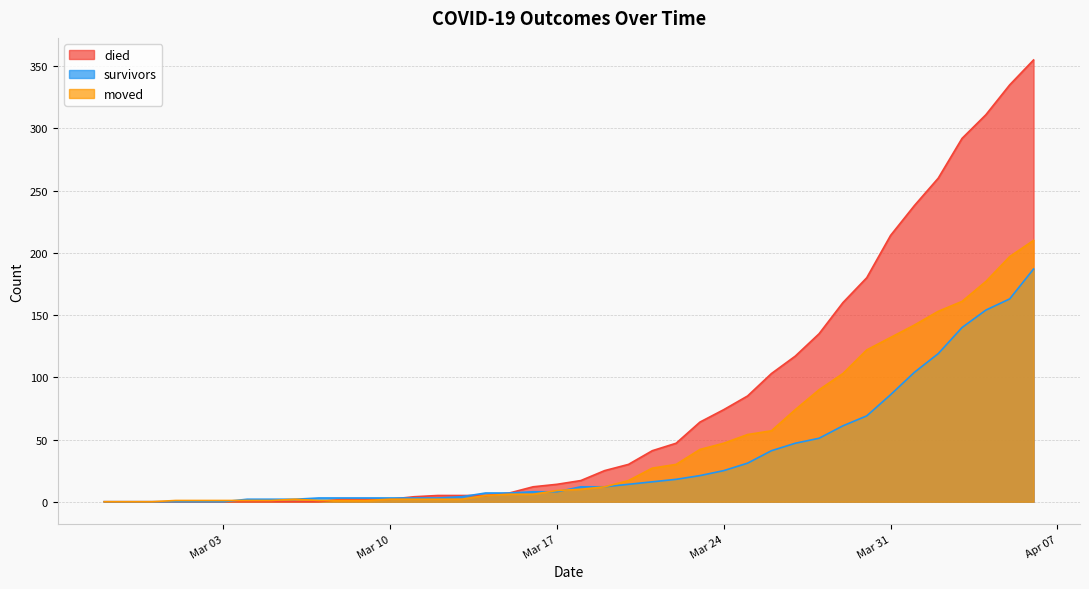

Reading left to right, transcribe all the data shown in this chart.

survivors: 0	0	0	0	0	0	2	2	2	3	3	3	3	3	3	4	7	7	8	8	12	12	14	16	18	21	25	31	41	47	51	61	69	86	104	119	140	154	163	187
died: 0	0	0	0	0	0	0	0	0	0	2	2	2	4	5	5	5	7	12	14	17	25	30	41	47	64	74	85	103	117	135	160	180	214	238	260	292	311	335	355
moved: 0	0	0	1	1	1	1	1	2	1	1	1	2	2	2	2	5	6	6	9	10	12	17	27	30	42	47	54	57	74	90	103	122	132	142	153	161	177	197	210